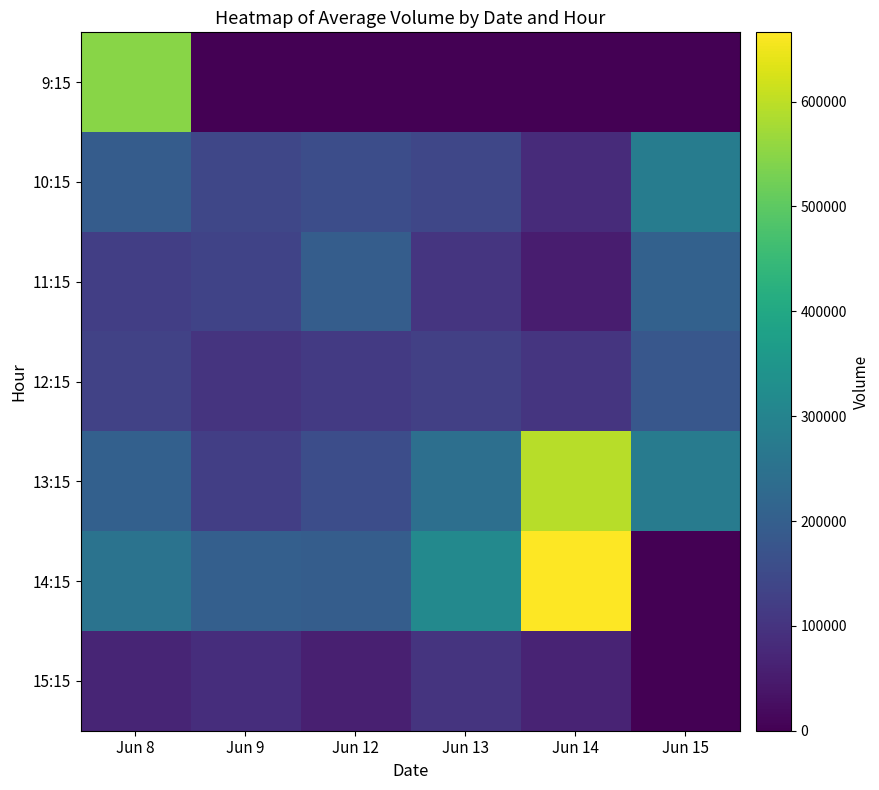

What is the total value across all series at Jun 15?

943820